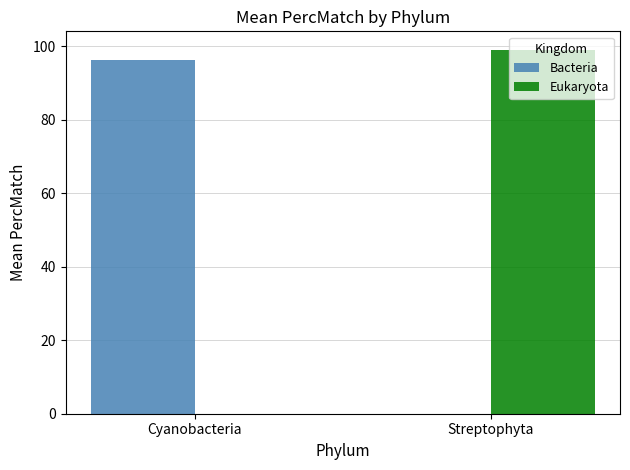

The Eukaryota series shows 0.0 at Cyanobacteria. True or false?

True